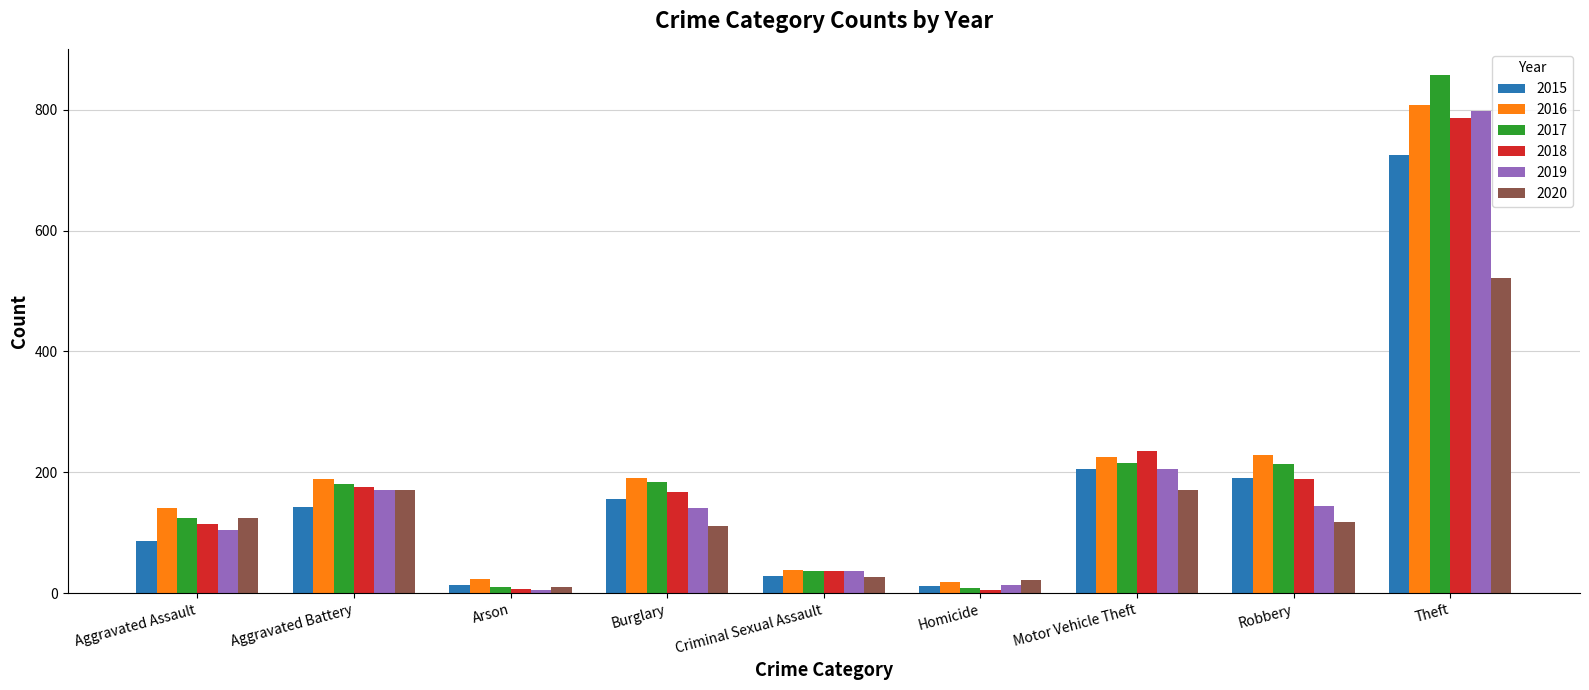

At which label is 2015 closest to 368?

Motor Vehicle Theft